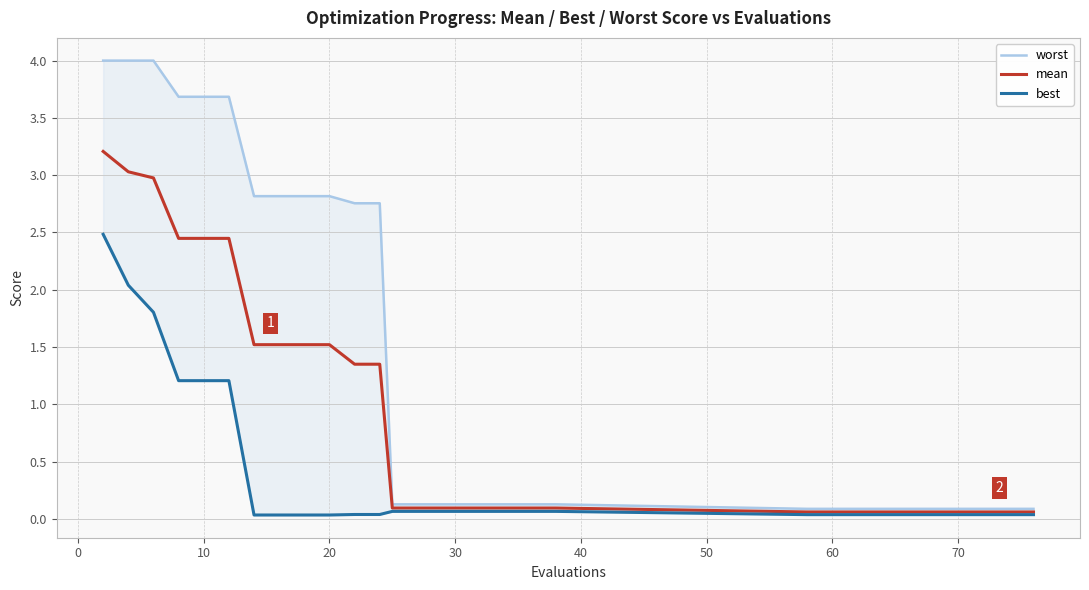

The value of mean at 20 is 1.5. True or false?

True